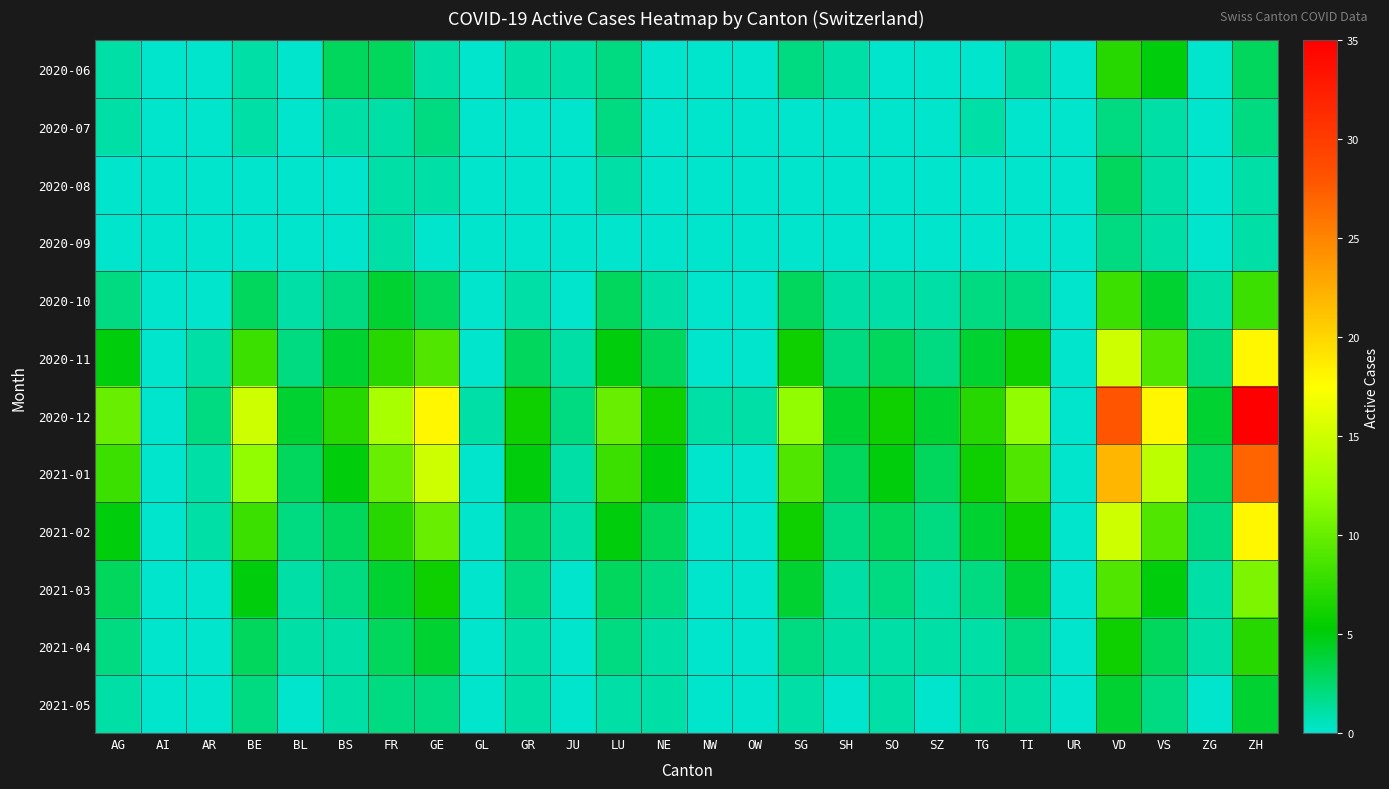

Which label corresponds to the largest value in the chart?

ZH